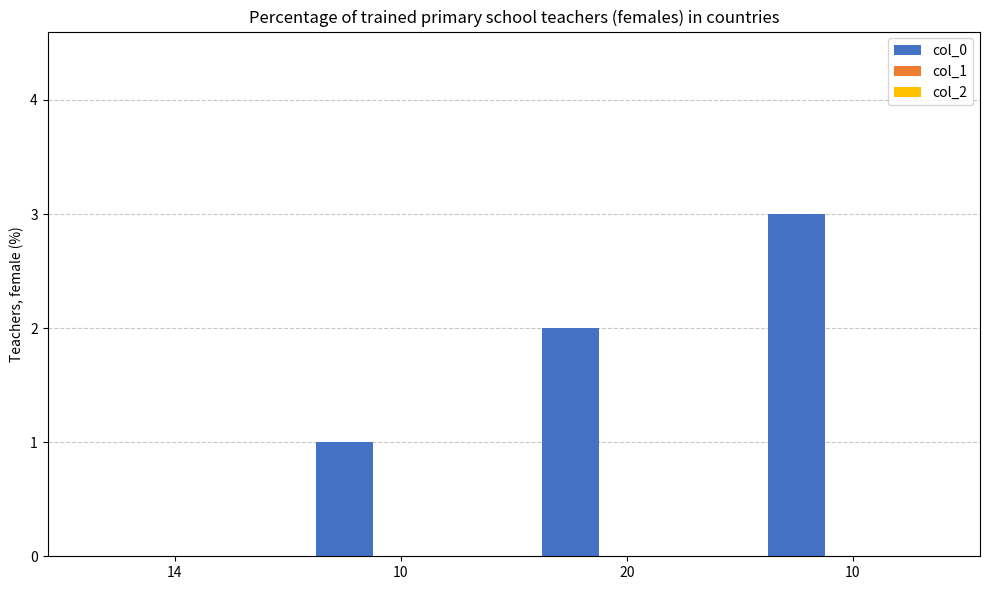

How many data points does each series have?

4